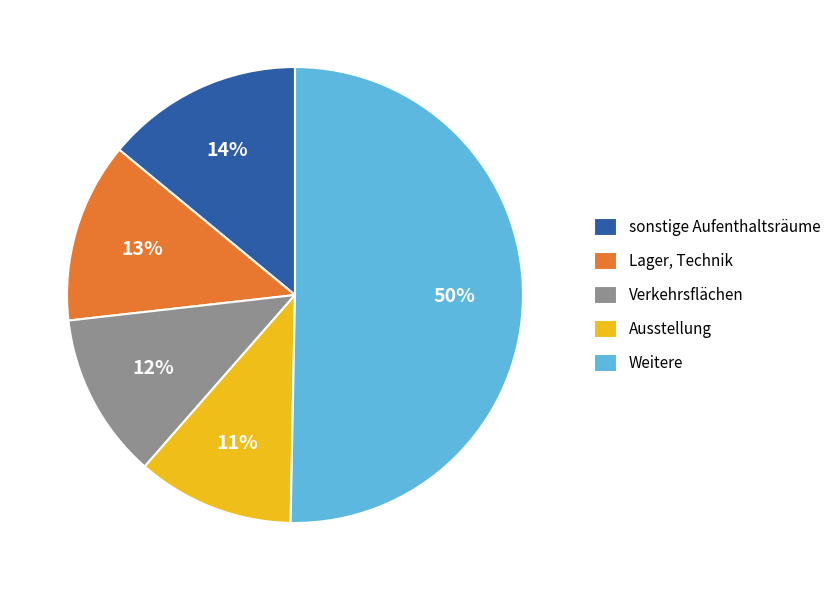

Is the sum of sonstige Aufenthaltsräume and Lager, Technik greater than half?

No